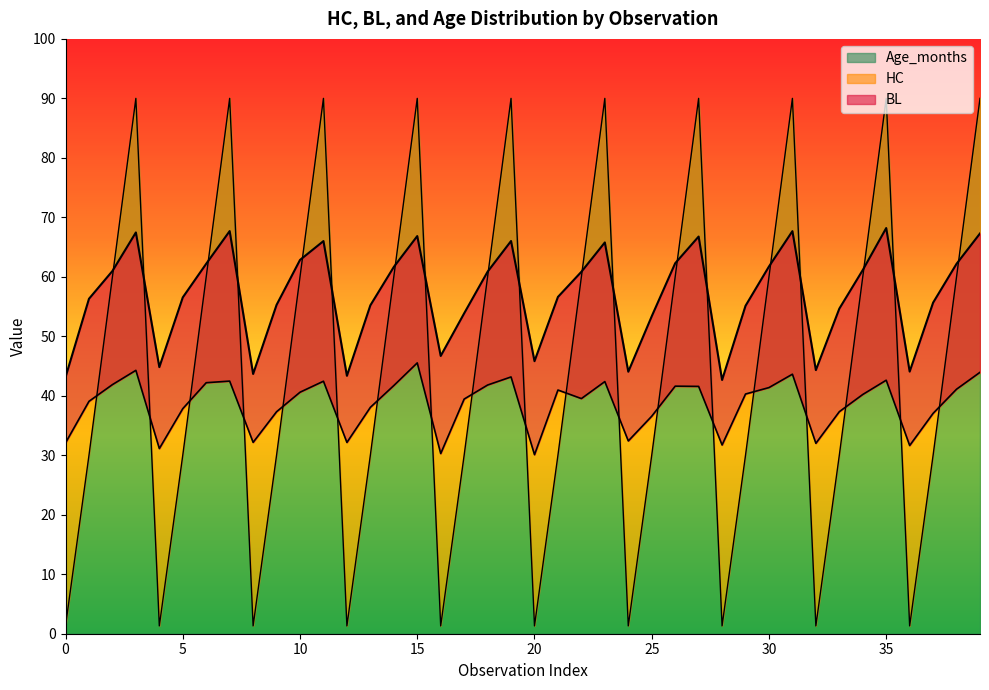

Does the chart have visible grid lines?

No